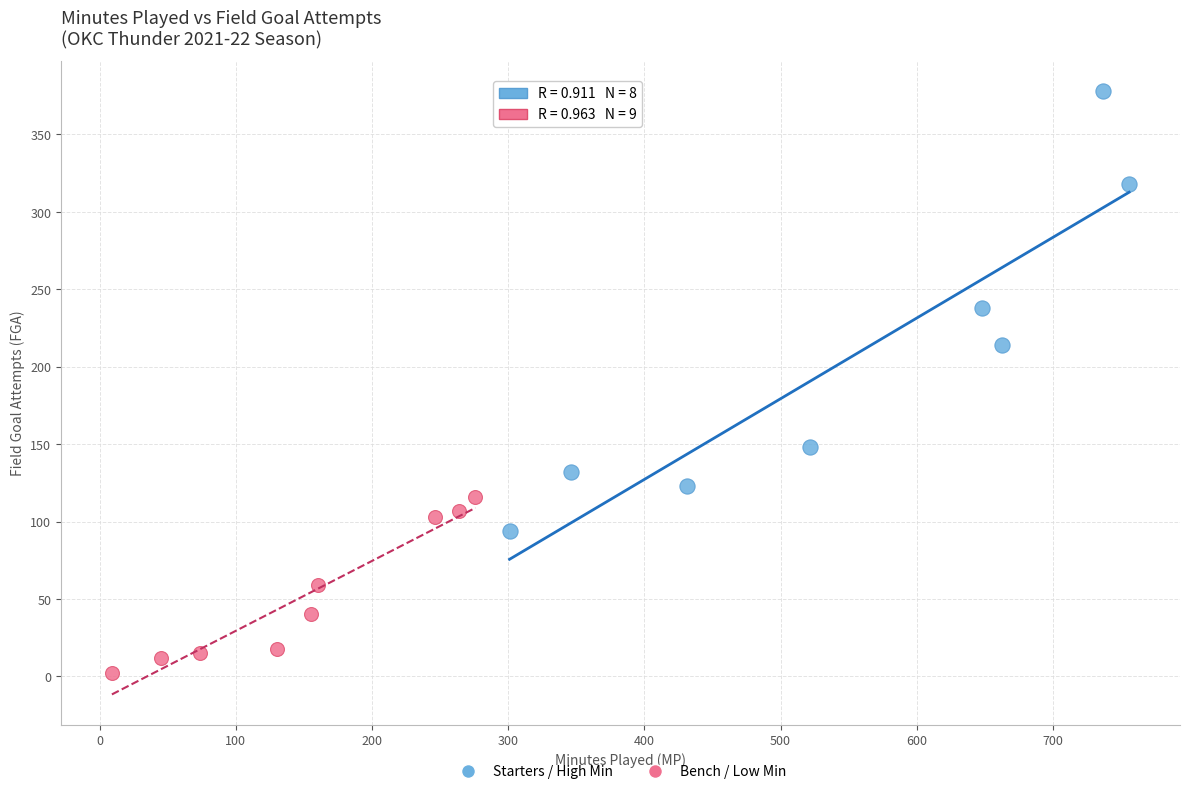

What are all the series names shown in the legend?

Starters / High Min, Bench / Low Min